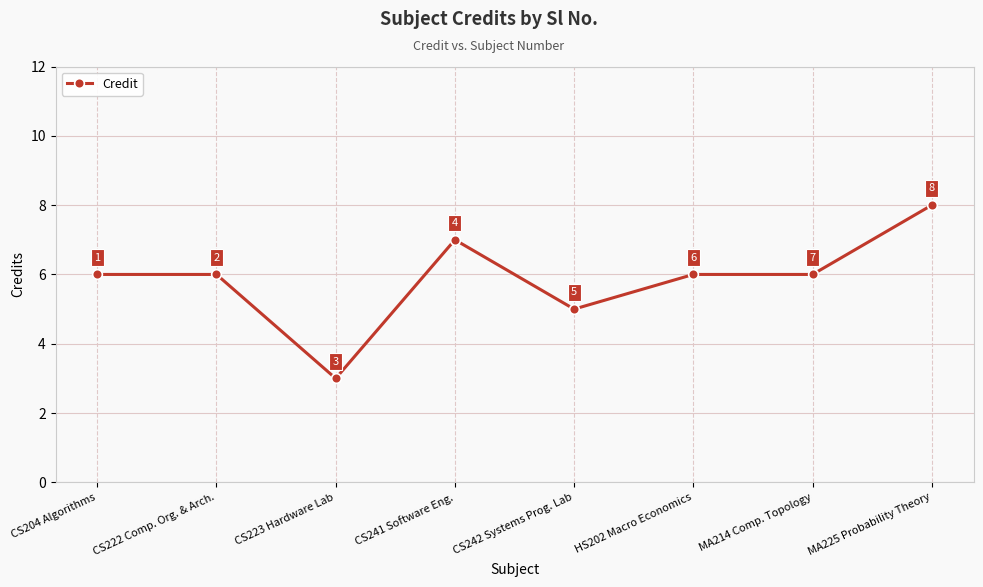

What is the value of the 2nd point from the left?

6